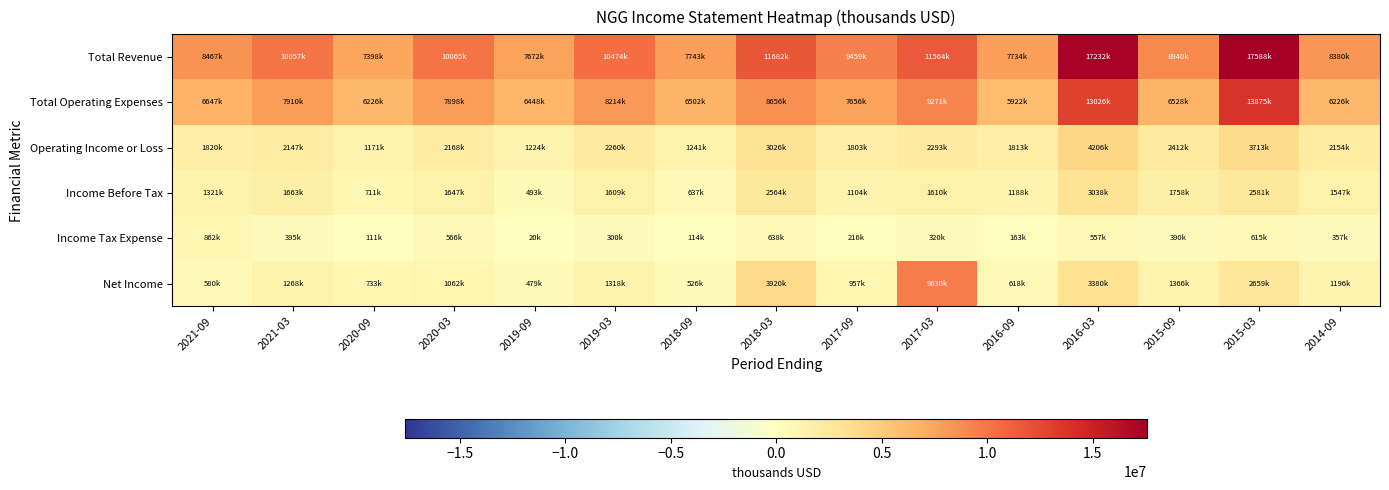

Reading left to right, what are all the values shown in this chart?

Total Revenue: 2021-09=8467300	2021-03=10056900	2020-09=7397500	2020-03=10065400	2019-09=7672000	2019-03=10474100	2018-09=7742700	2018-03=11682200	2017-09=9458600	2017-03=11563500	2016-09=7734400	2016-03=17232500	2015-09=8939700	2015-03=17588400	2014-09=8380100
Total Operating Expenses: 2021-09=6647200	2021-03=7909800	2020-09=6226400	2020-03=7897600	2019-09=6448400	2019-03=8213600	2018-09=6502100	2018-03=8656000	2017-09=7655700	2017-03=9270600	2016-09=5921500	2016-03=13026100	2015-09=6528100	2015-03=13875000	2014-09=6225800
Operating Income or Loss: 2021-09=1820100	2021-03=2147000	2020-09=1171100	2020-03=2167800	2019-09=1223600	2019-03=2260500	2018-09=1240600	2018-03=3026300	2017-09=1802900	2017-03=2292900	2016-09=1812900	2016-03=4206400	2015-09=2411700	2015-03=3713300	2014-09=2154300
Income Before Tax: 2021-09=1321200	2021-03=1662700	2020-09=711200	2020-03=1646900	2019-09=492800	2019-03=1609000	2018-09=636800	2018-03=2563900	2017-09=1103800	2017-03=1610000	2016-09=1188500	2016-03=3037700	2015-09=1758200	2015-03=2580900	2014-09=1547200
Income Tax Expense: 2021-09=862500	2021-03=395200	2020-09=111000	2020-03=566000	2019-09=19500	2019-03=300100	2018-09=113500	2018-03=638300	2017-09=216500	2017-03=319600	2016-09=162600	2016-03=556900	2015-09=390000	2015-03=614900	2014-09=356900
Net Income: 2021-09=579500	2021-03=1267500	2020-09=733200	2020-03=1062500	2019-09=479400	2019-03=1317500	2018-09=525800	2018-03=3919500	2017-09=956600	2017-03=9629900	2016-09=618300	2016-03=3379500	2015-09=1365600	2015-03=2658600	2014-09=1195600